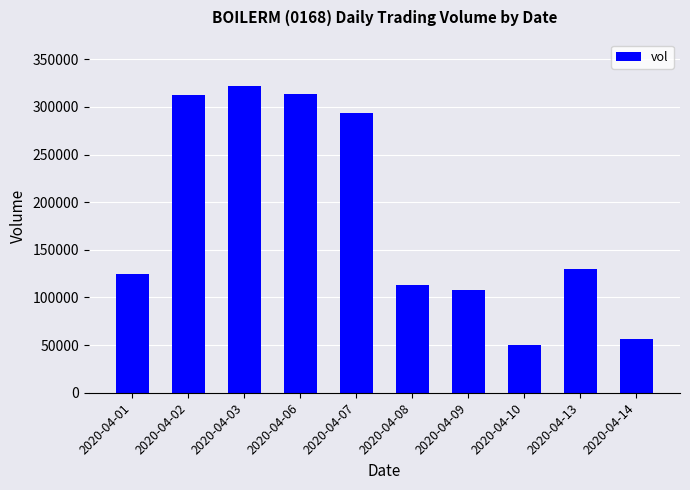

The value at 2020-04-02 is 533308. True or false?

False